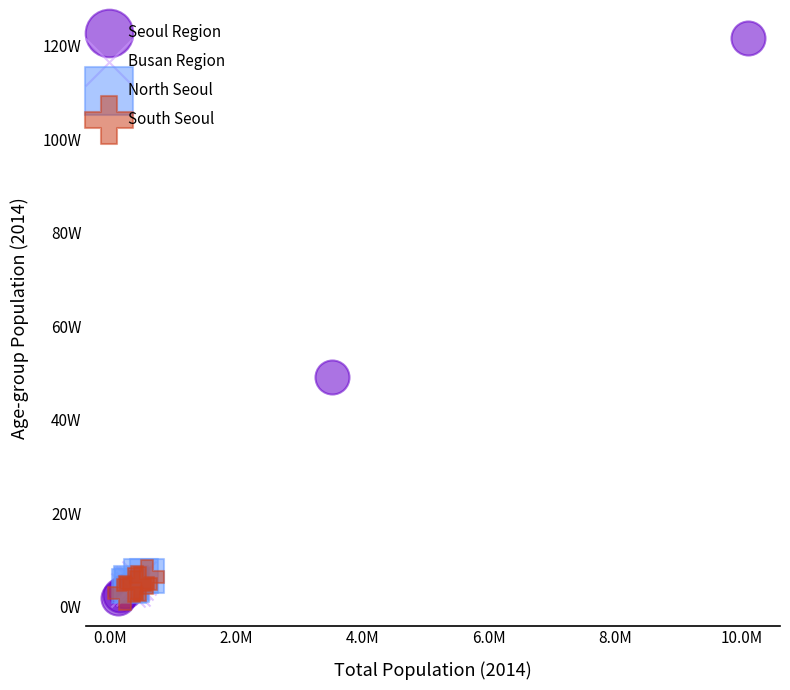

Which series has the largest Y range (max minus min)?

Seoul Region